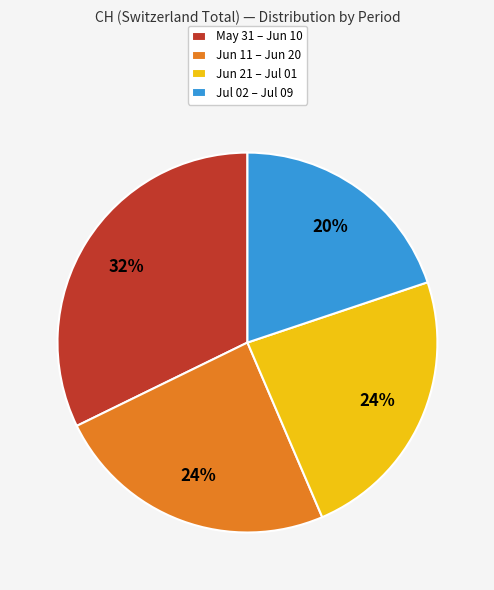

Between Jul 02 – Jul 09 and May 31 – Jun 10, which is larger?

May 31 – Jun 10